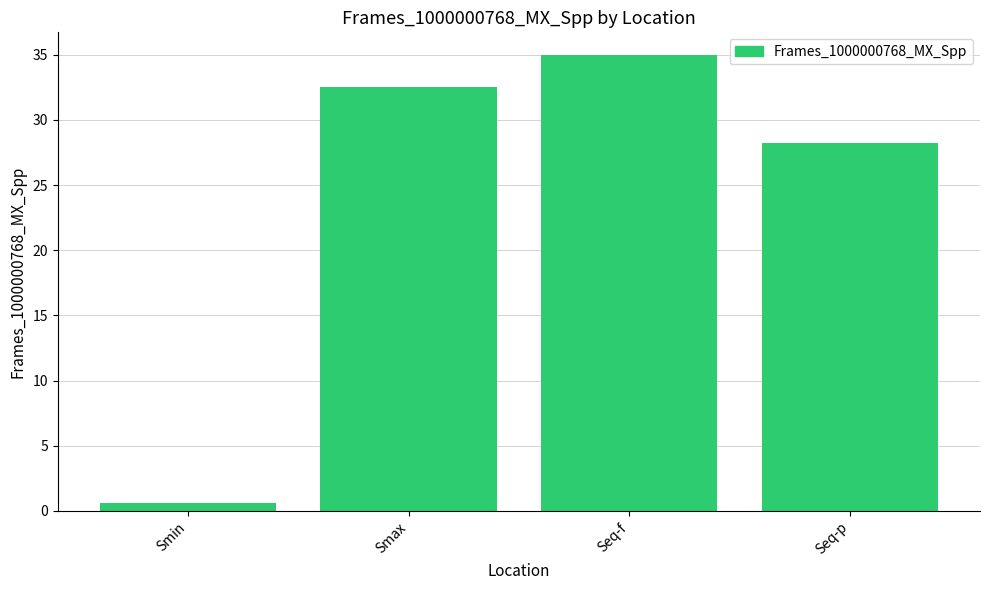

What is the value of the 3rd bar from the left?

35.0